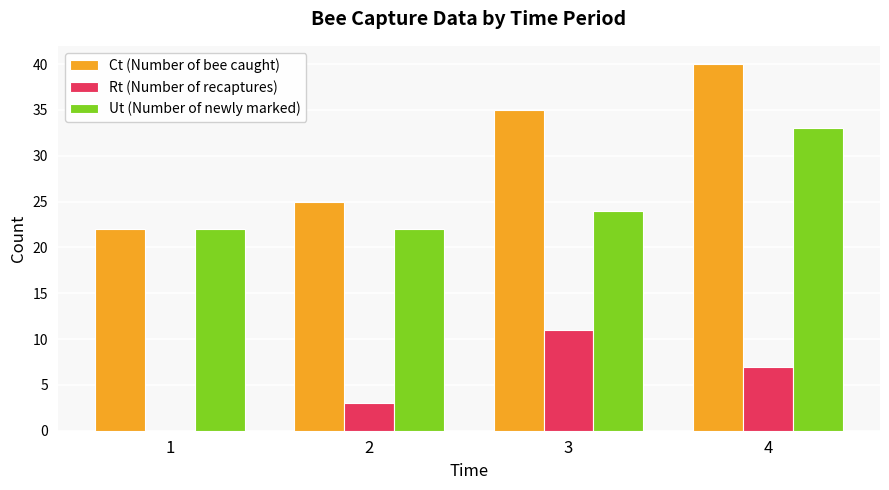

Which series has the largest range (max minus min)?

Ct (Number of bee caught)